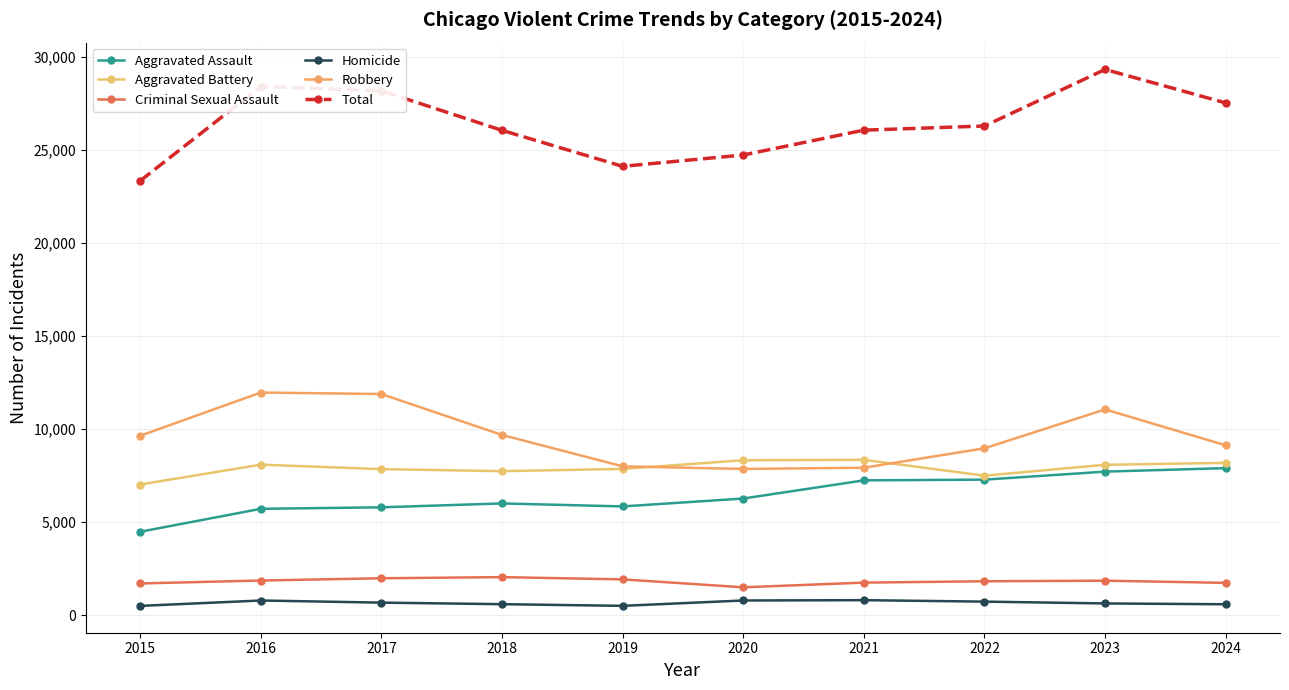

How many values in the Criminal Sexual Assault series are below 1851?

5